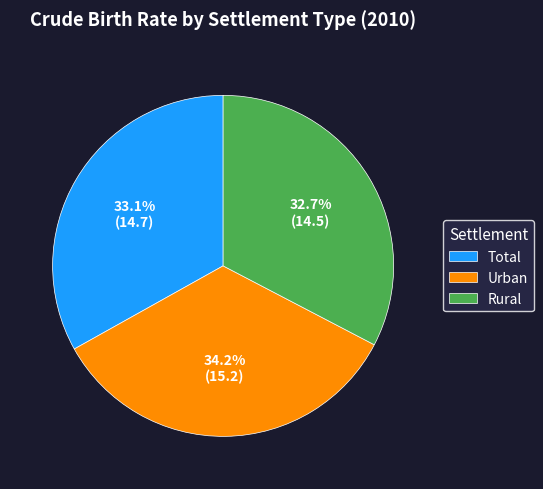

Count the number of slices in the pie.

3